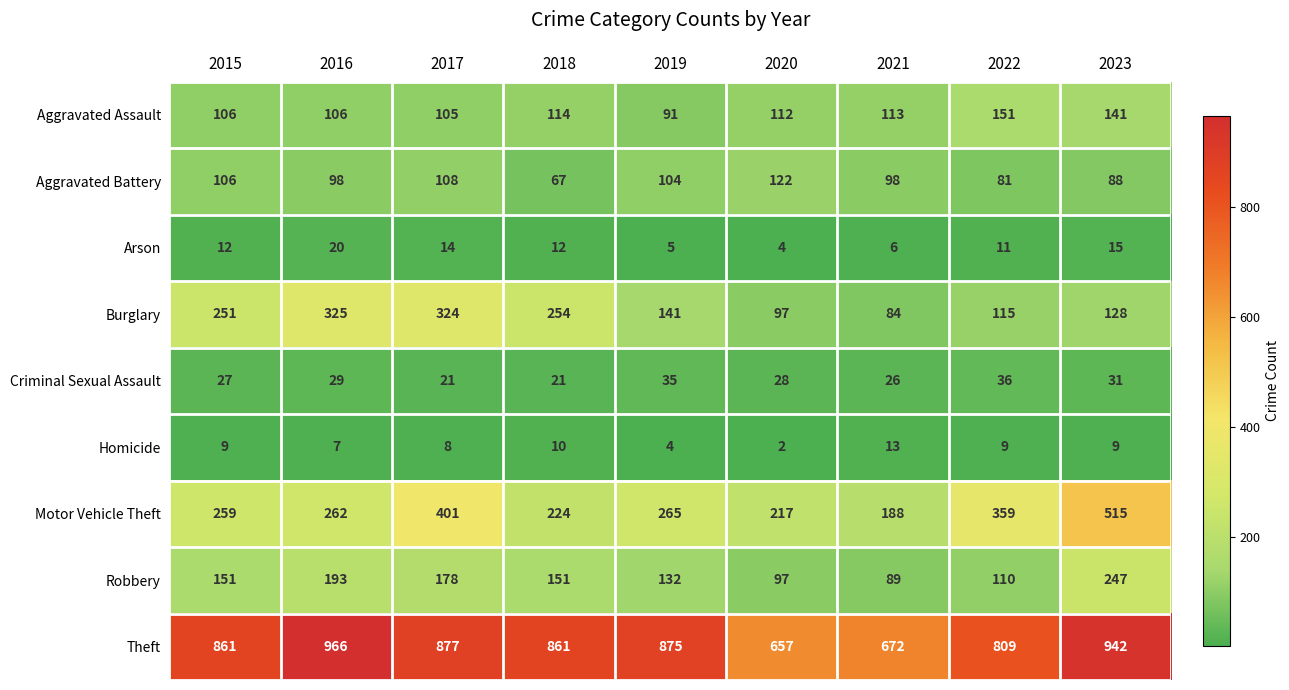

How many series are shown in this chart?

9